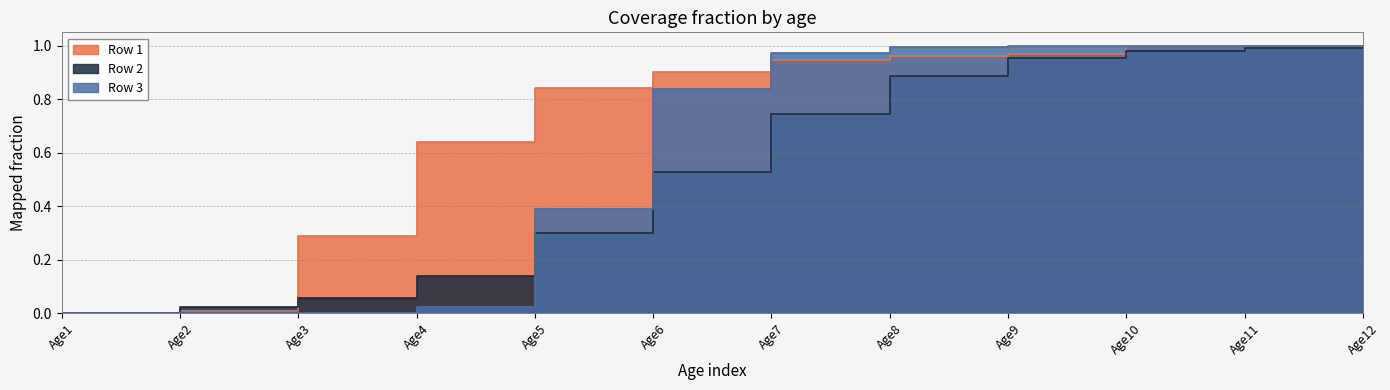

Where is Row 1 nearest to the value 0?

Age1